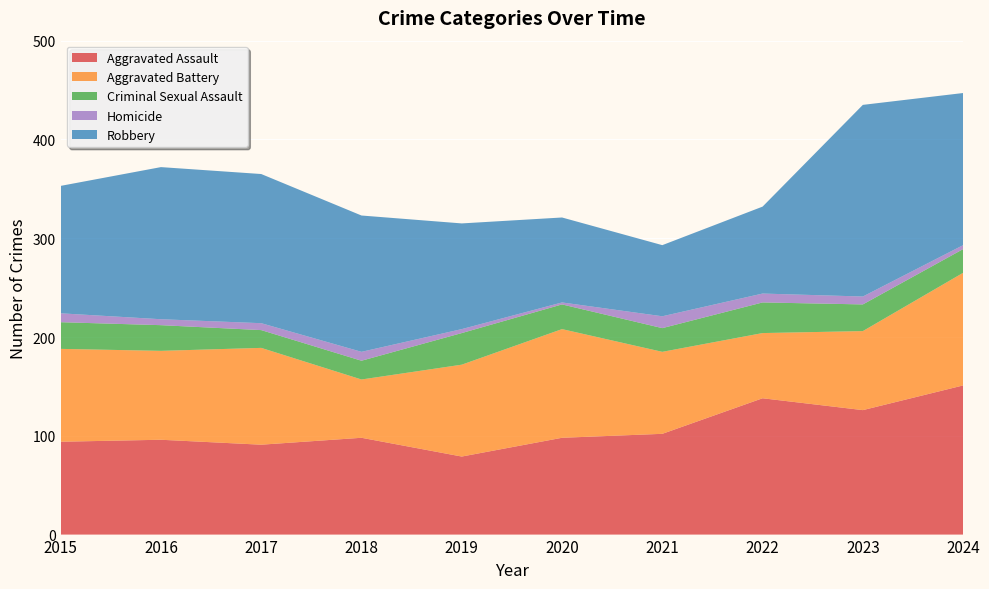

Reading left to right, what are all the values shown in this chart?

Aggravated Assault: 94	96	91	98	79	98	102	138	126	151
Aggravated Battery: 94	90	98	59	93	110	83	66	80	114
Criminal Sexual Assault: 27	26	18	19	32	25	24	31	27	24
Homicide: 9	6	7	9	4	2	12	9	8	4
Robbery: 129	154	151	138	107	86	72	88	194	154